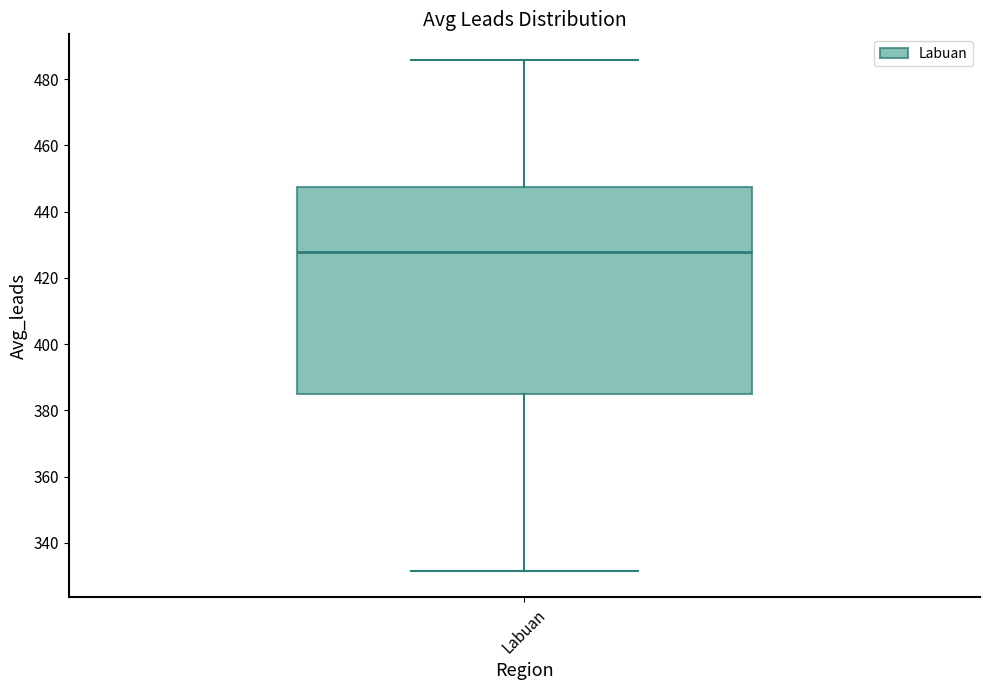

Read this box plot against the y-axis: the position of the median line, the range covered by the box, and the ends of both whiskers. The values are not printed on the chart, so give them approximately, as read against the axis.

median 428, box 386 to 448, whiskers 332 to 486